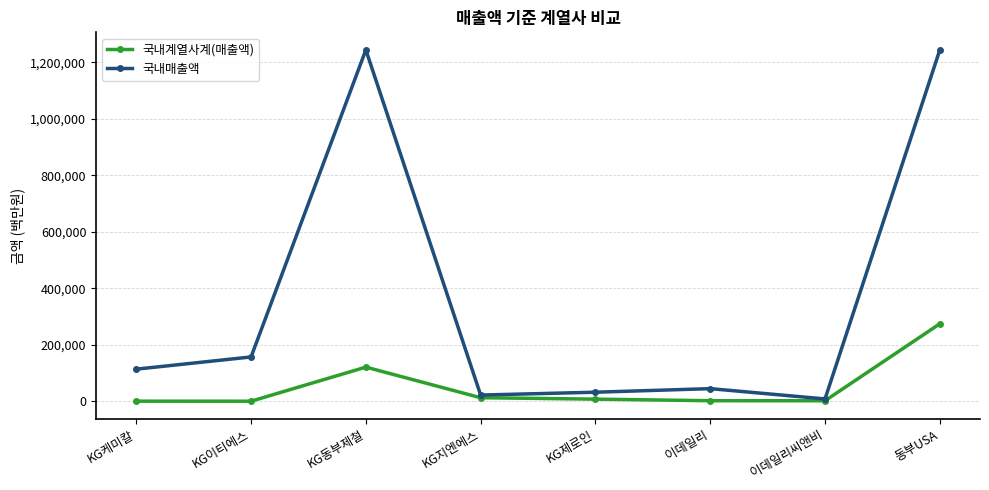

At which label does 국내계열사계(매출액) reach its peak?

동부USA